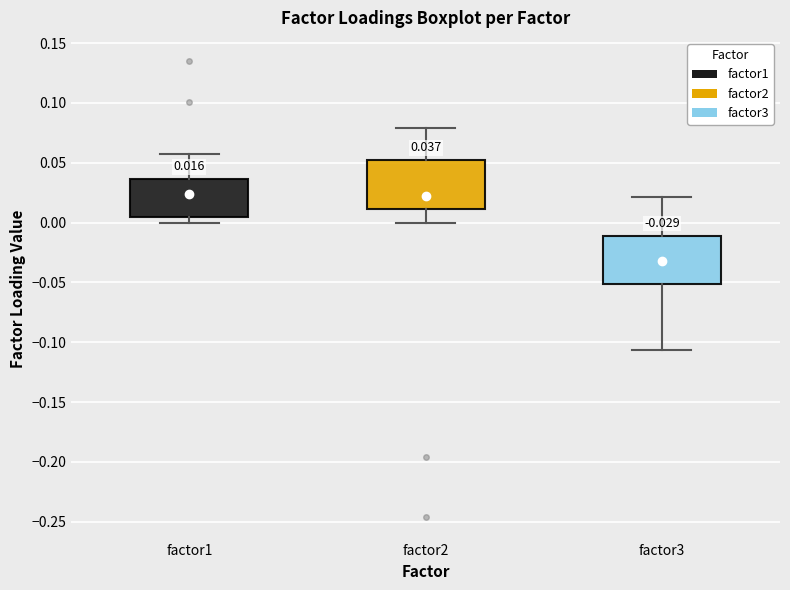

Which box's median line is the lowest?

factor3